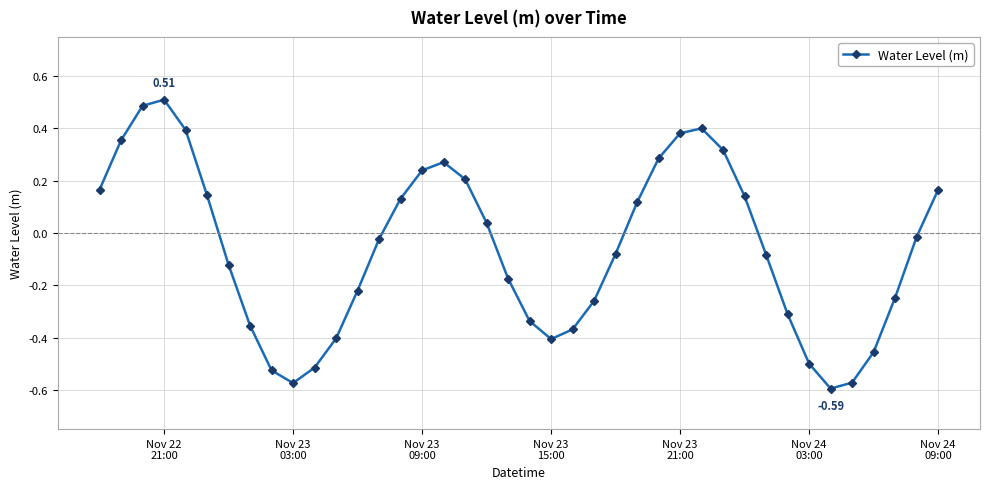

How many interior local peaks (higher than both neighbors) does the data have?

3